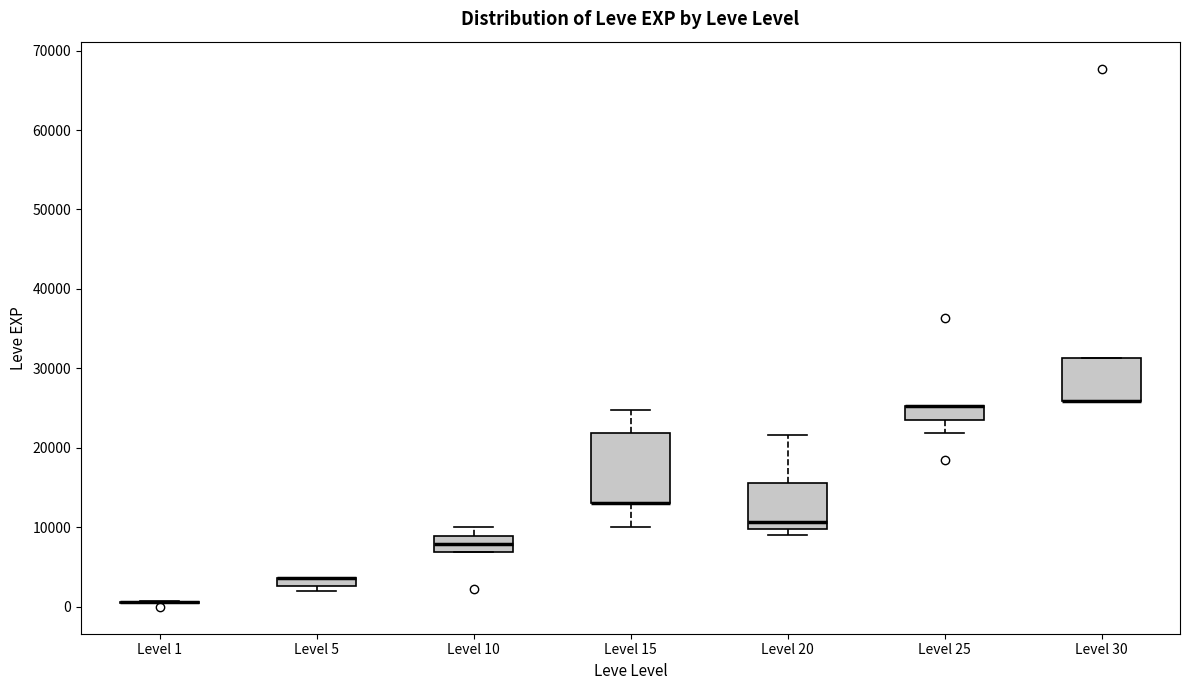

Comparing the boxes themselves (not the whiskers), which one is the tallest?

Level 15